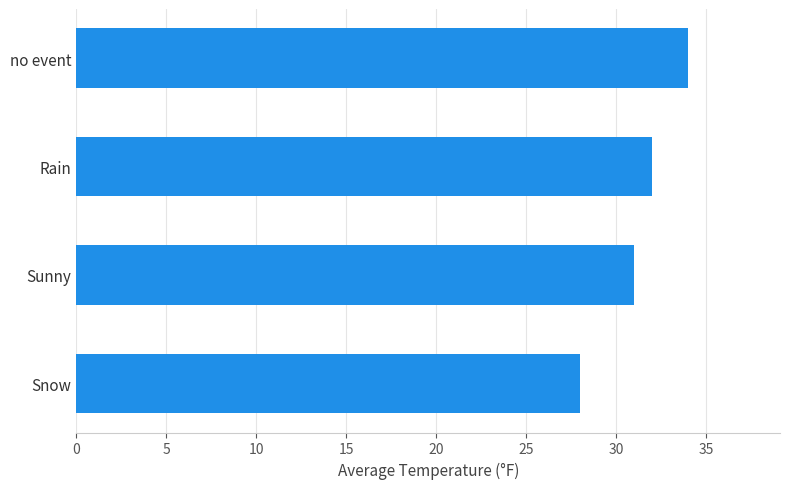

What is the change in value from Snow to Sunny?

+3